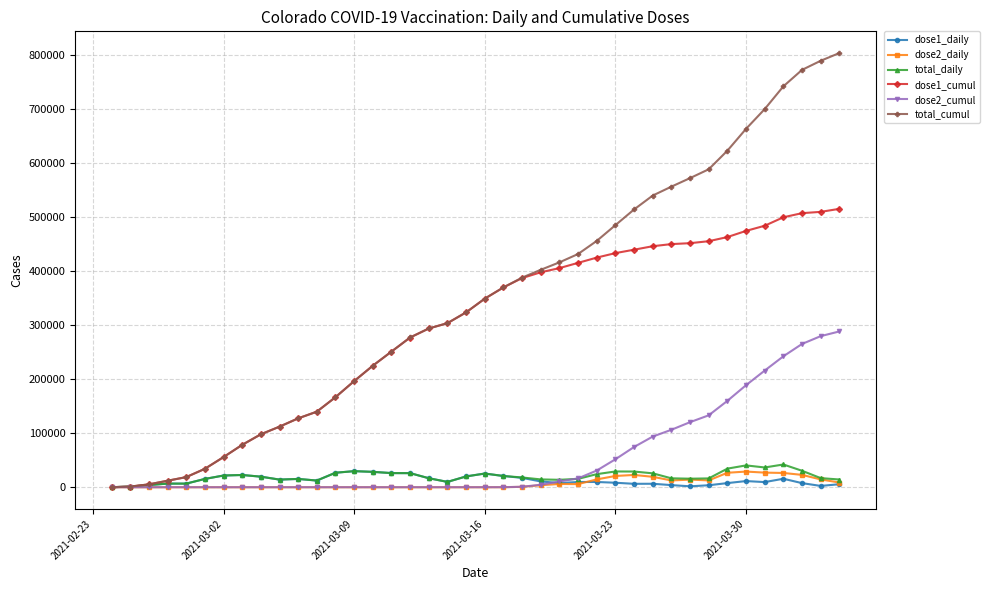

Which series has the widest spread of values?

total_cumul